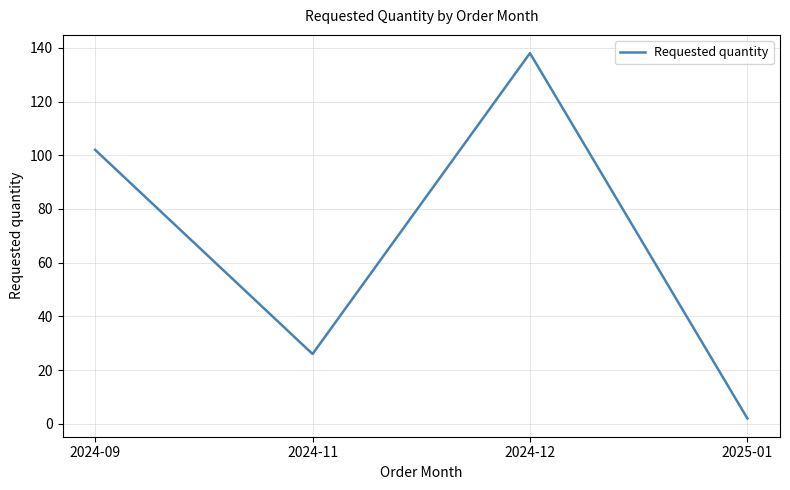

What is the maximum value shown in the chart?

138